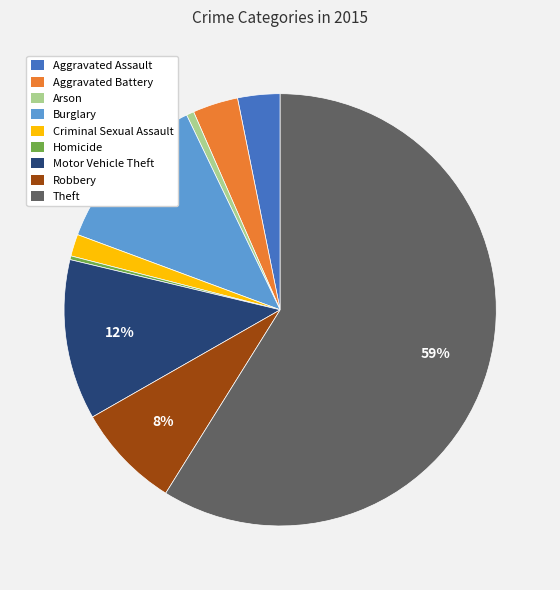

What is the ratio of the value at Aggravated Assault to the value at Theft?

0.1